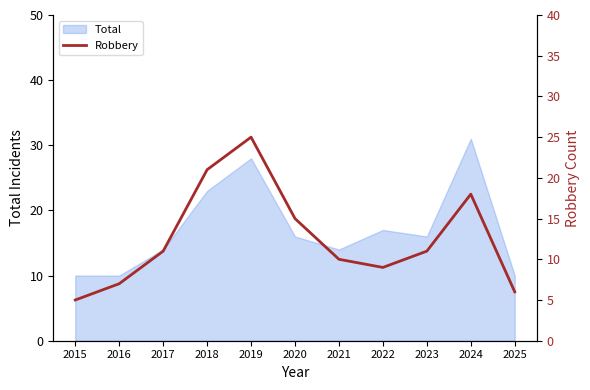

True or false: there are more than 1 points higher than both neighbors.

True